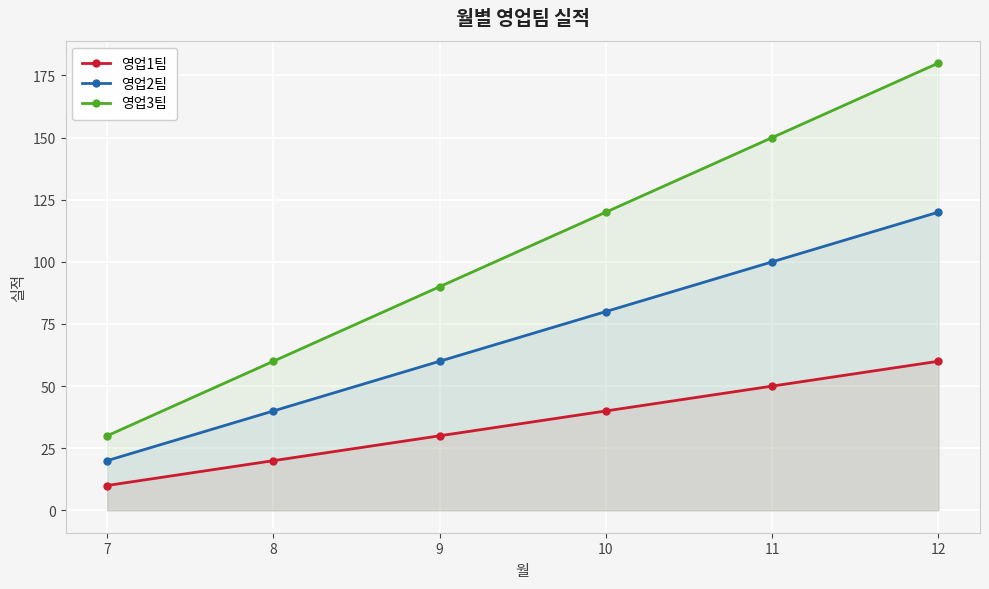

Between 8 and 11, which series saw the biggest shift?

영업3팀